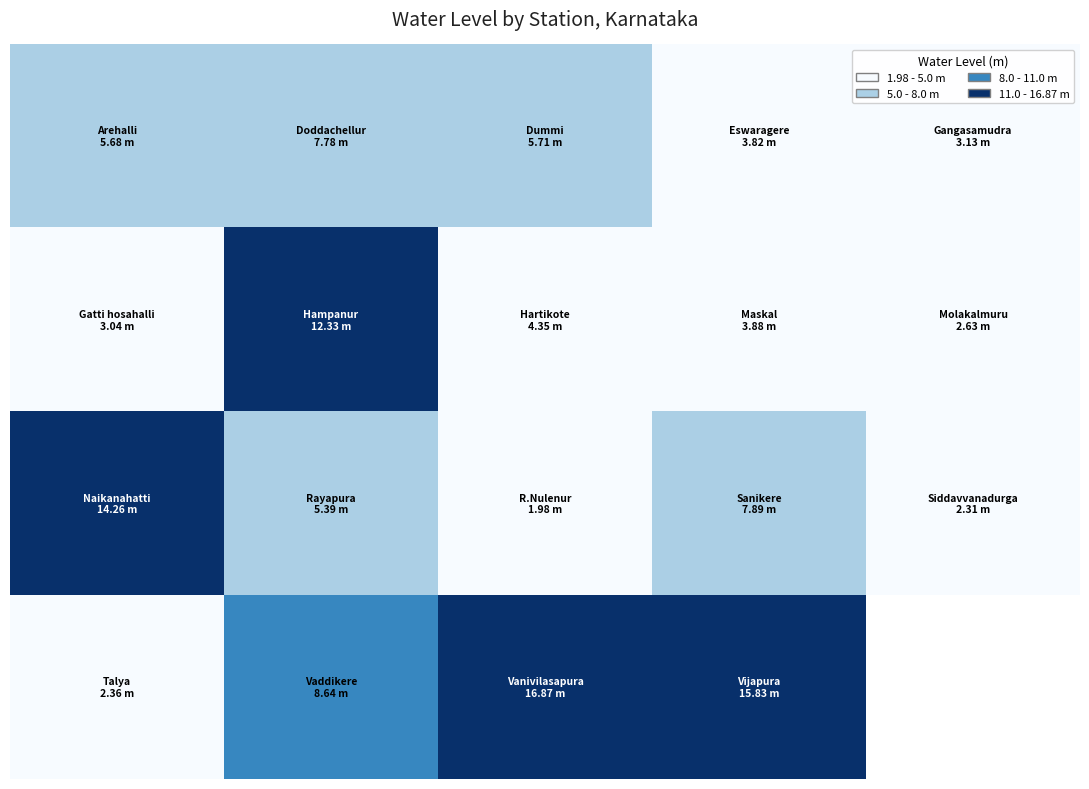

What is the smallest value displayed?

2.0